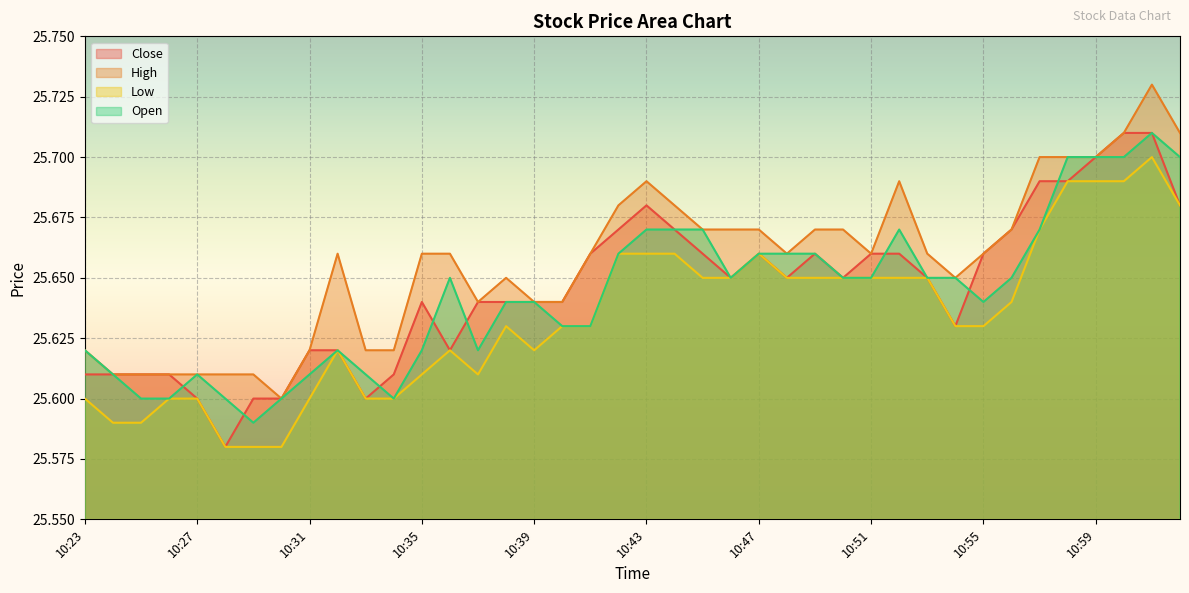

How many interior local peaks does the Open series have?

5